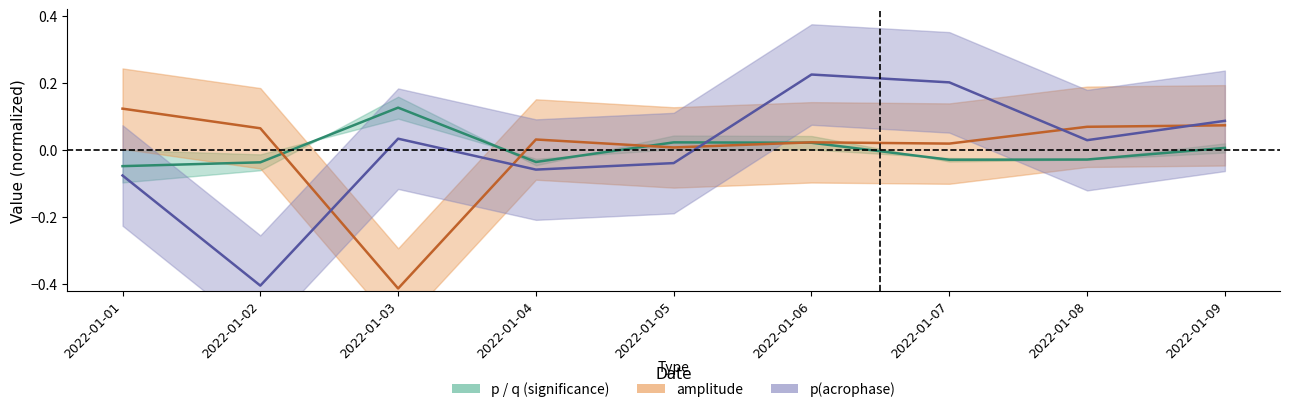

What is the value of the q point at the 3rd from the left?

0.1